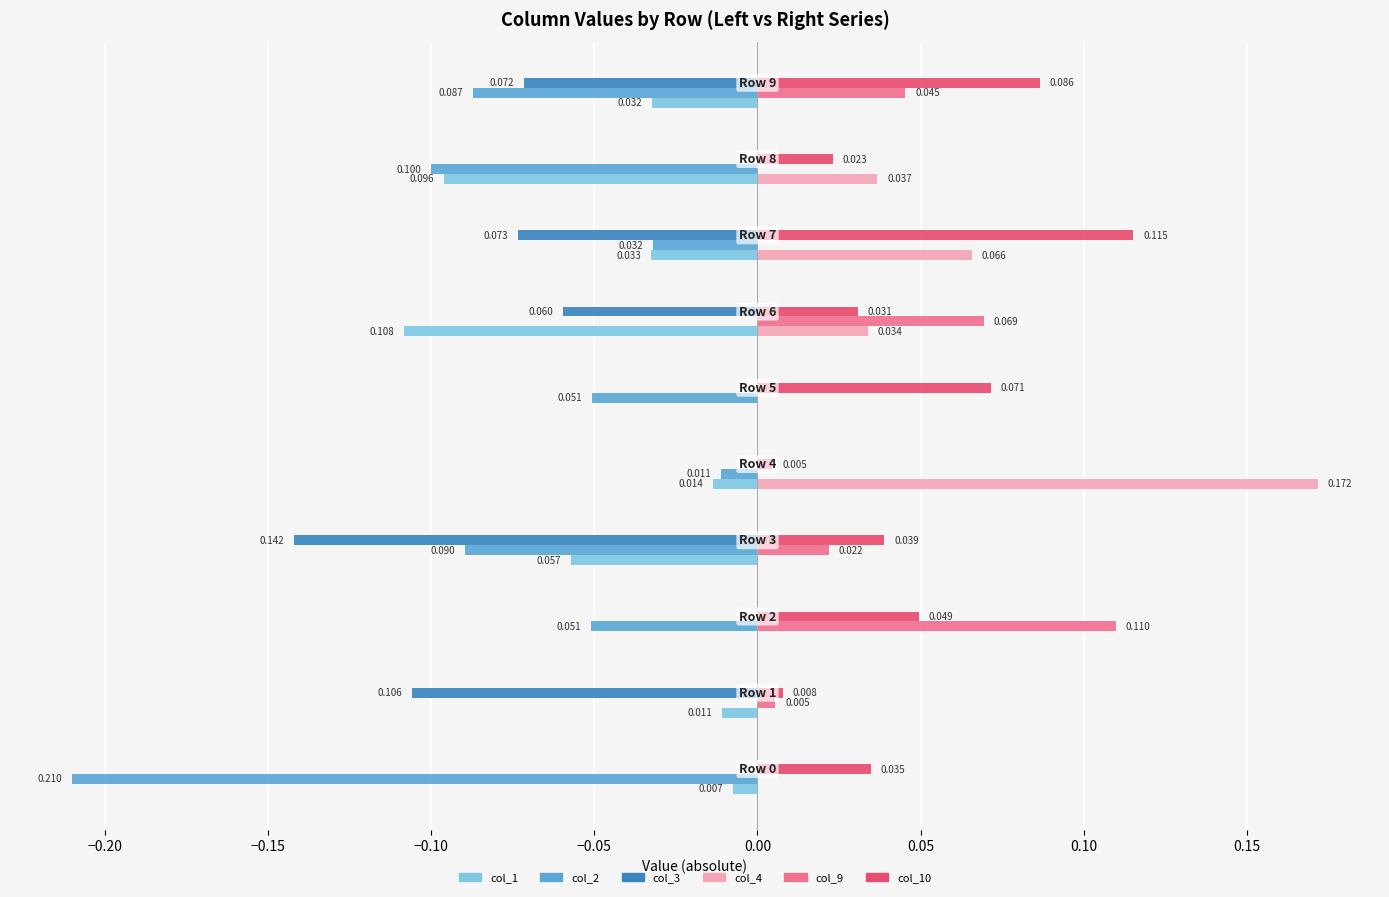

Reading right to left, list all the values displayed in this chart.

col_1: 0.20=-0.0	0.15=-0.1	0.10=-0.0	0.05=-0.1	0.00=0.0	−0.05=-0.0	−0.10=-0.1	−0.15=0.0	−0.20=-0.0	−0.25=-0.0
col_2: 0.20=-0.1	0.15=-0.1	0.10=-0.0	0.05=0.0	0.00=-0.1	−0.05=-0.0	−0.10=-0.1	−0.15=-0.1	−0.20=0.0	−0.25=-0.2
col_3: 0.20=-0.1	0.15=0.0	0.10=-0.1	0.05=-0.1	0.00=0.0	−0.05=0.0	−0.10=-0.1	−0.15=0.0	−0.20=-0.1	−0.25=0.0
col_4: 0.20=0.0	0.15=0.0	0.10=0.1	0.05=0.0	0.00=0.0	−0.05=0.2	−0.10=0.0	−0.15=0.0	−0.20=0.0	−0.25=0.0
col_9: 0.20=0.0	0.15=0.0	0.10=0.0	0.05=0.1	0.00=0.0	−0.05=0.0	−0.10=0.0	−0.15=0.1	−0.20=0.0	−0.25=0.0
col_10: 0.20=0.1	0.15=0.0	0.10=0.1	0.05=0.0	0.00=0.1	−0.05=0.0	−0.10=0.0	−0.15=0.0	−0.20=0.0	−0.25=0.0